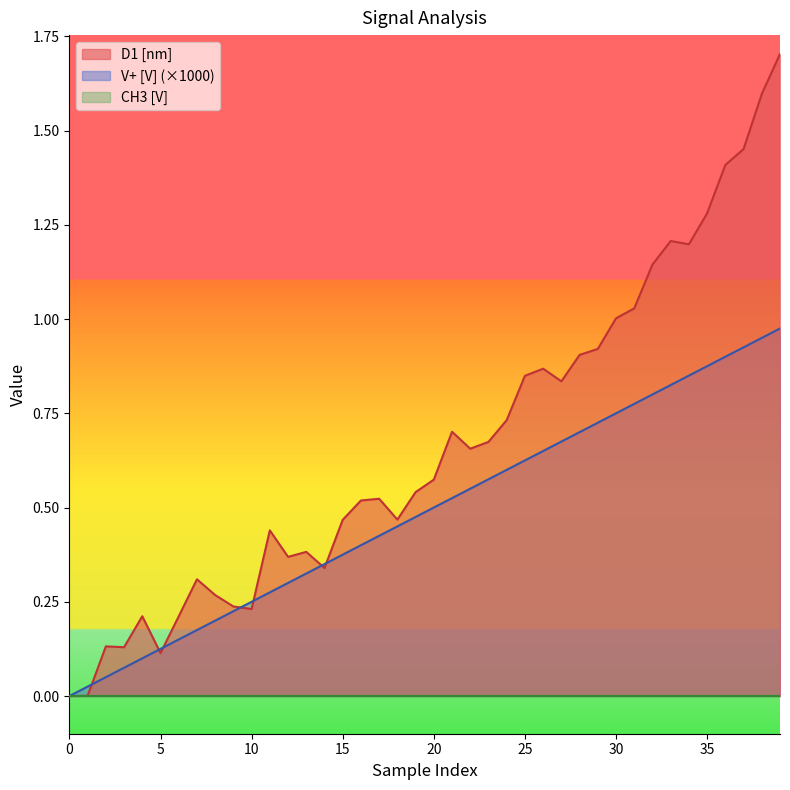

After their last crossing, which series has the higher values: V+ [V] or D1 [nm]?

D1 [nm]